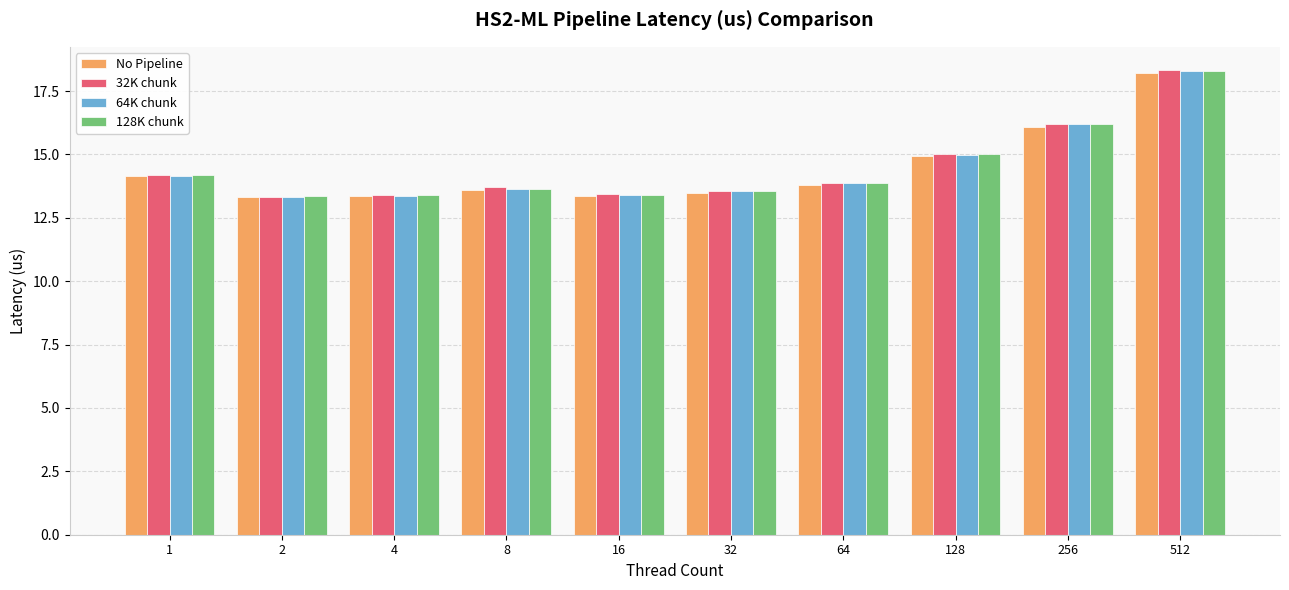

What are all the series names shown in the legend?

No Pipeline, 32K chunk, 64K chunk, 128K chunk